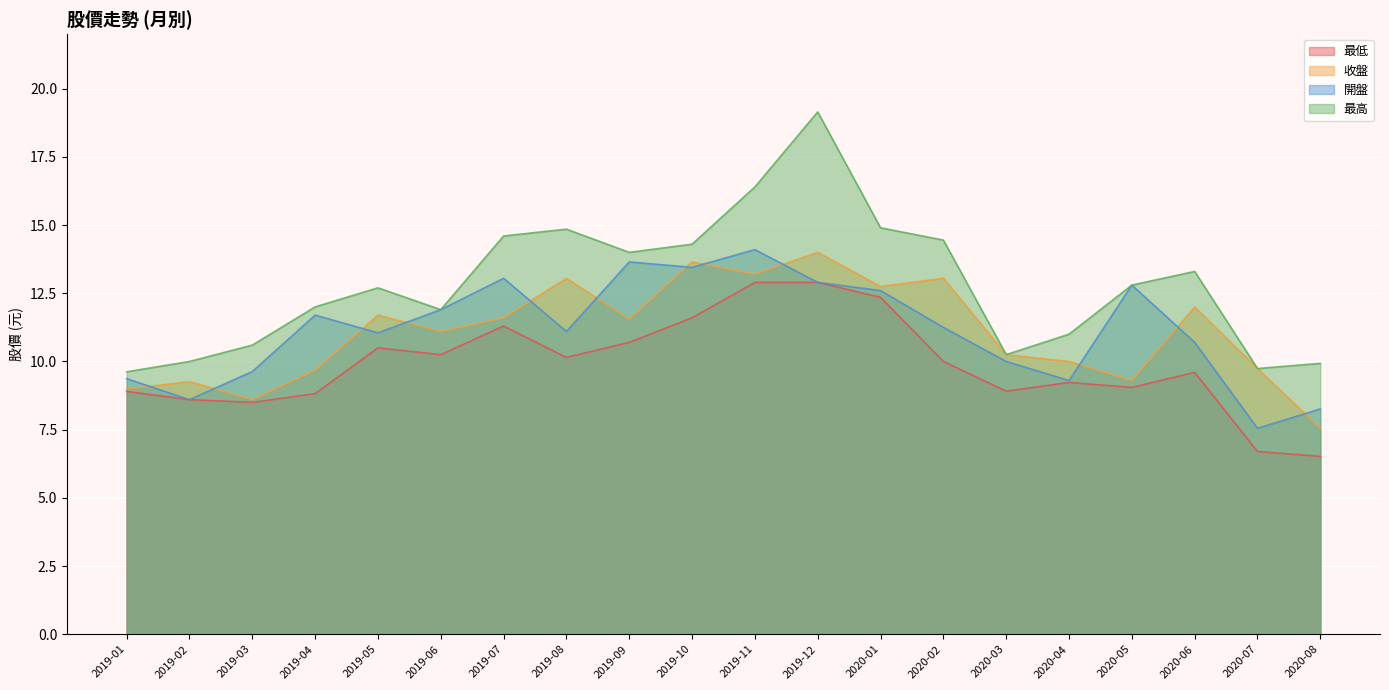

At which category is the sum across all series the highest?

2019-12